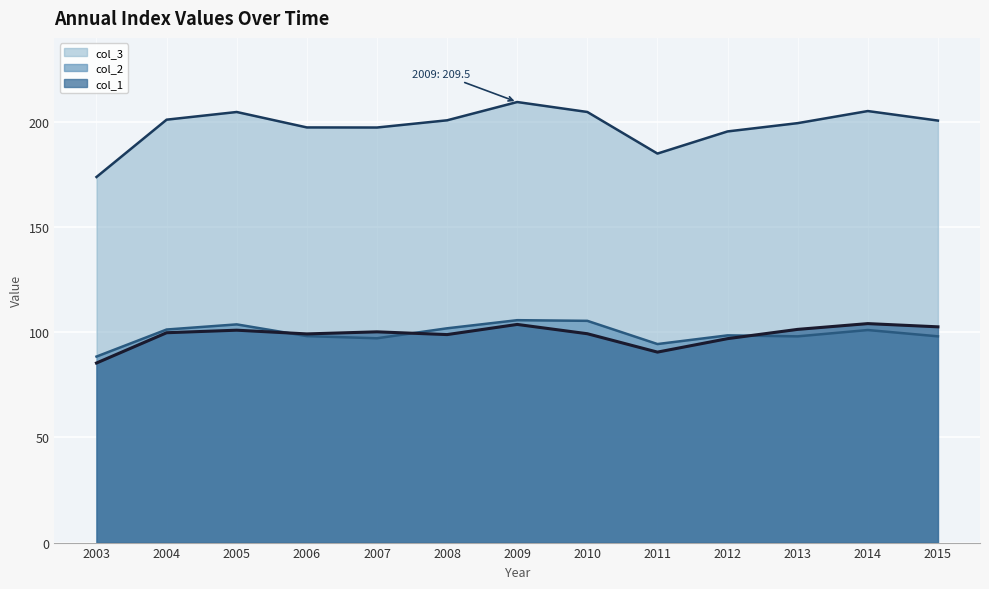

Rank the series by their maximum value, from highest to lowest.

col_3, col_2, col_1